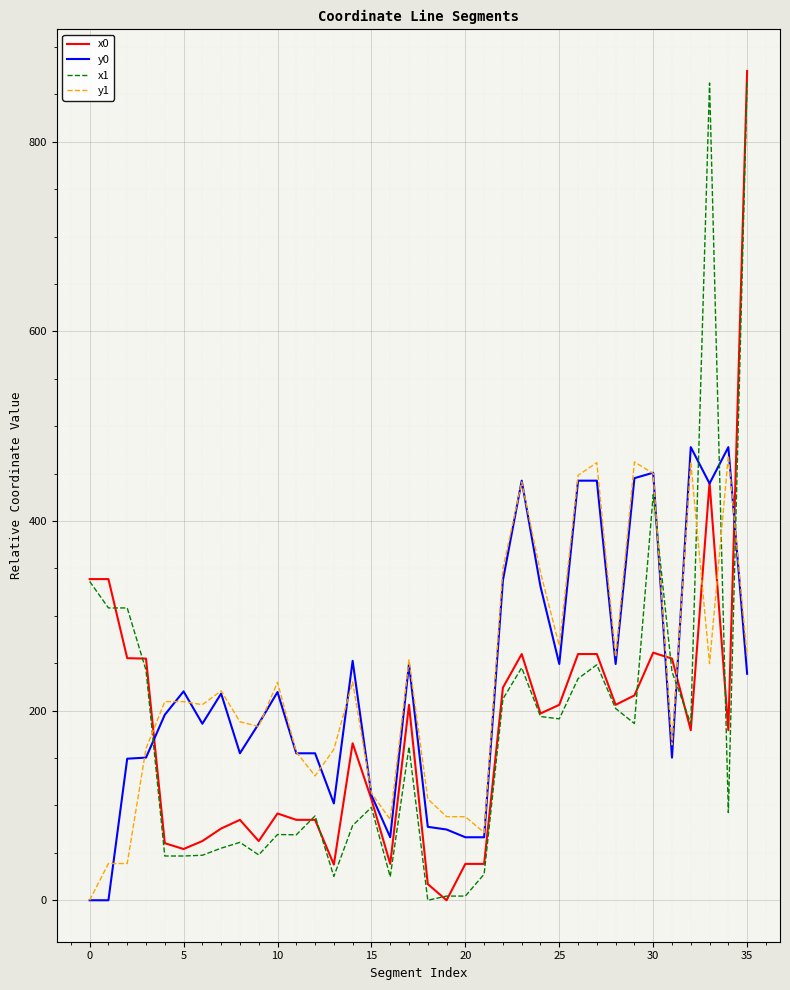

What is the greatest value displayed?

874.7